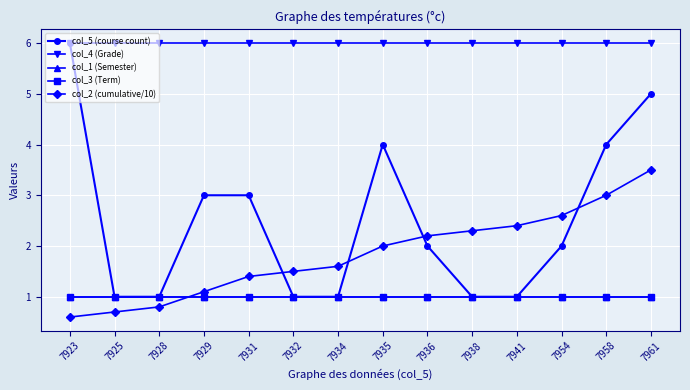

How many lines are shown in the chart?

5